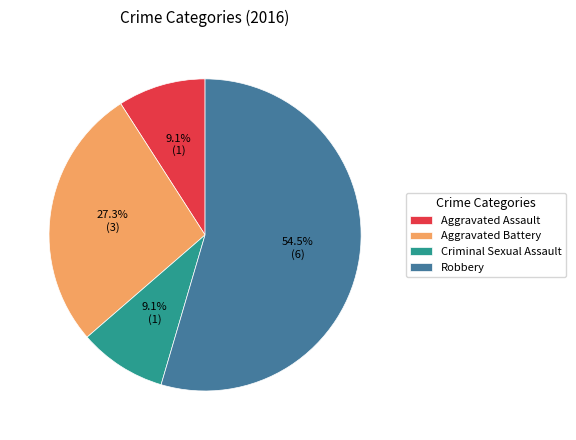

To the nearest percent, what is the average slice percentage?

25%